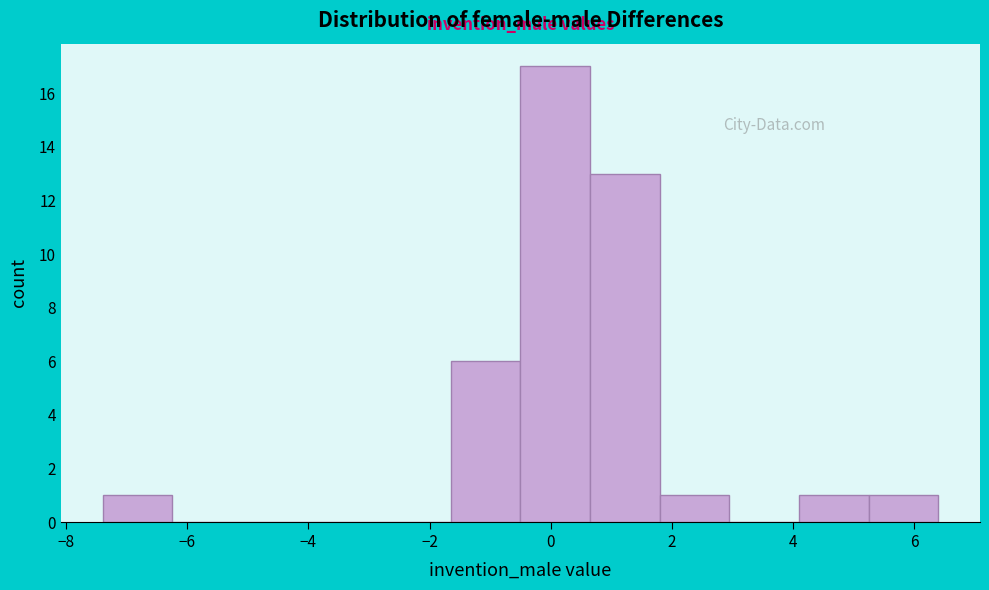

Reading left to right, transcribe this chart: for each bar, give the range it covers on the x-axis and its height. Neither the bar edges nor the heights are printed on the chart, so give them approximately, as read against the axes.

-7.4 to -6.2: 1
-6.2 to -5.0: 0
-5.0 to -4.0: 0
-4.0 to -2.8: 0
-2.8 to -1.6: 0
-1.6 to -0.4: 6
-0.4 to 0.6: 17
0.6 to 1.8: 13
1.8 to 3.0: 1
3.0 to 4.0: 0
4.0 to 5.2: 1
5.2 to 6.4: 1